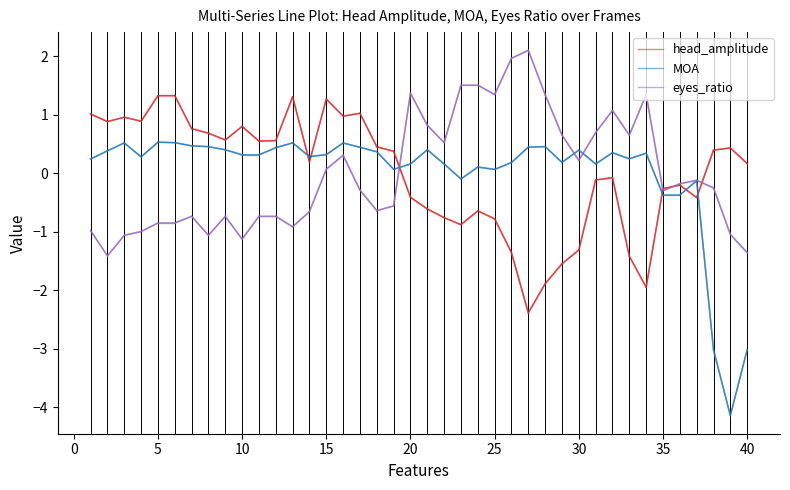

At which category does head_amplitude reach its first local peak?

5